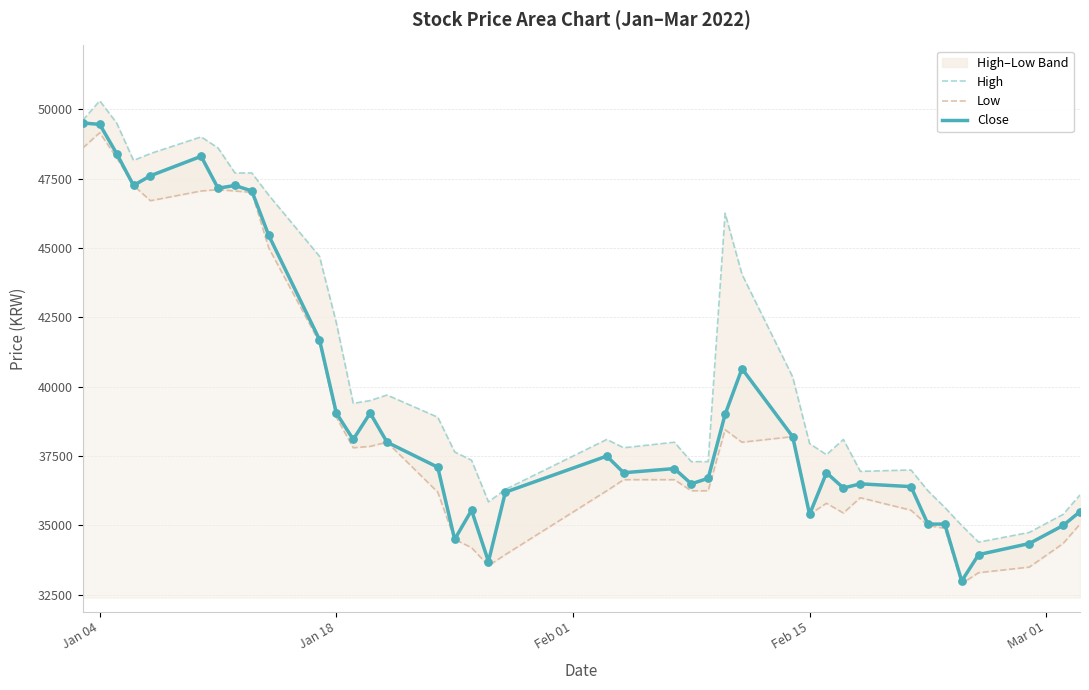

What is the maximum value for Close?

49500